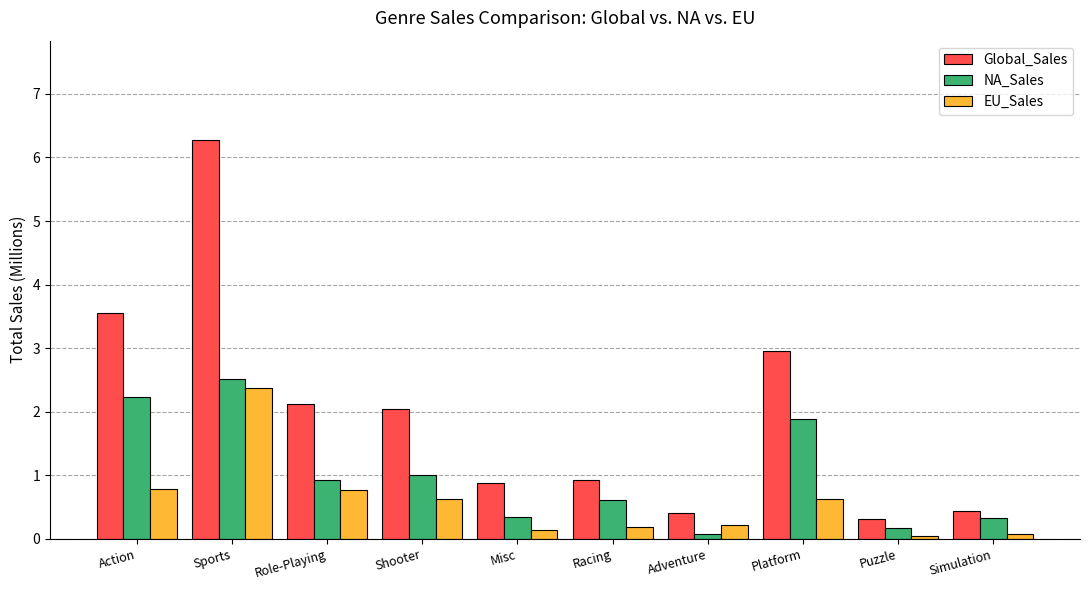

What is the label of the 6th bar from the left?

Racing